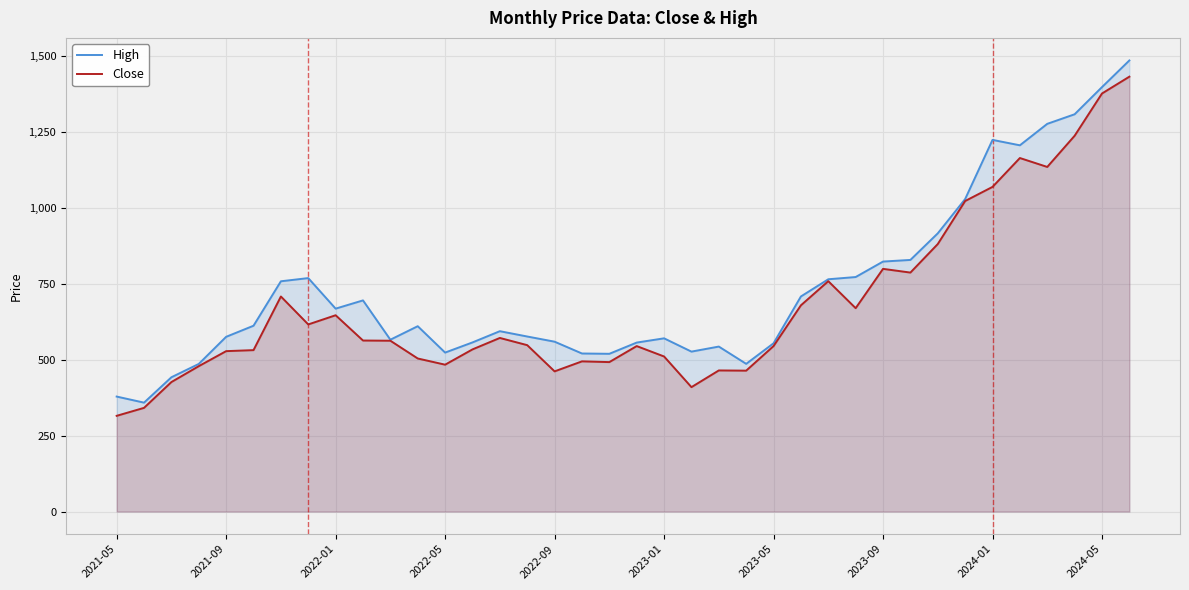

Which series has the largest range (max minus min)?

High